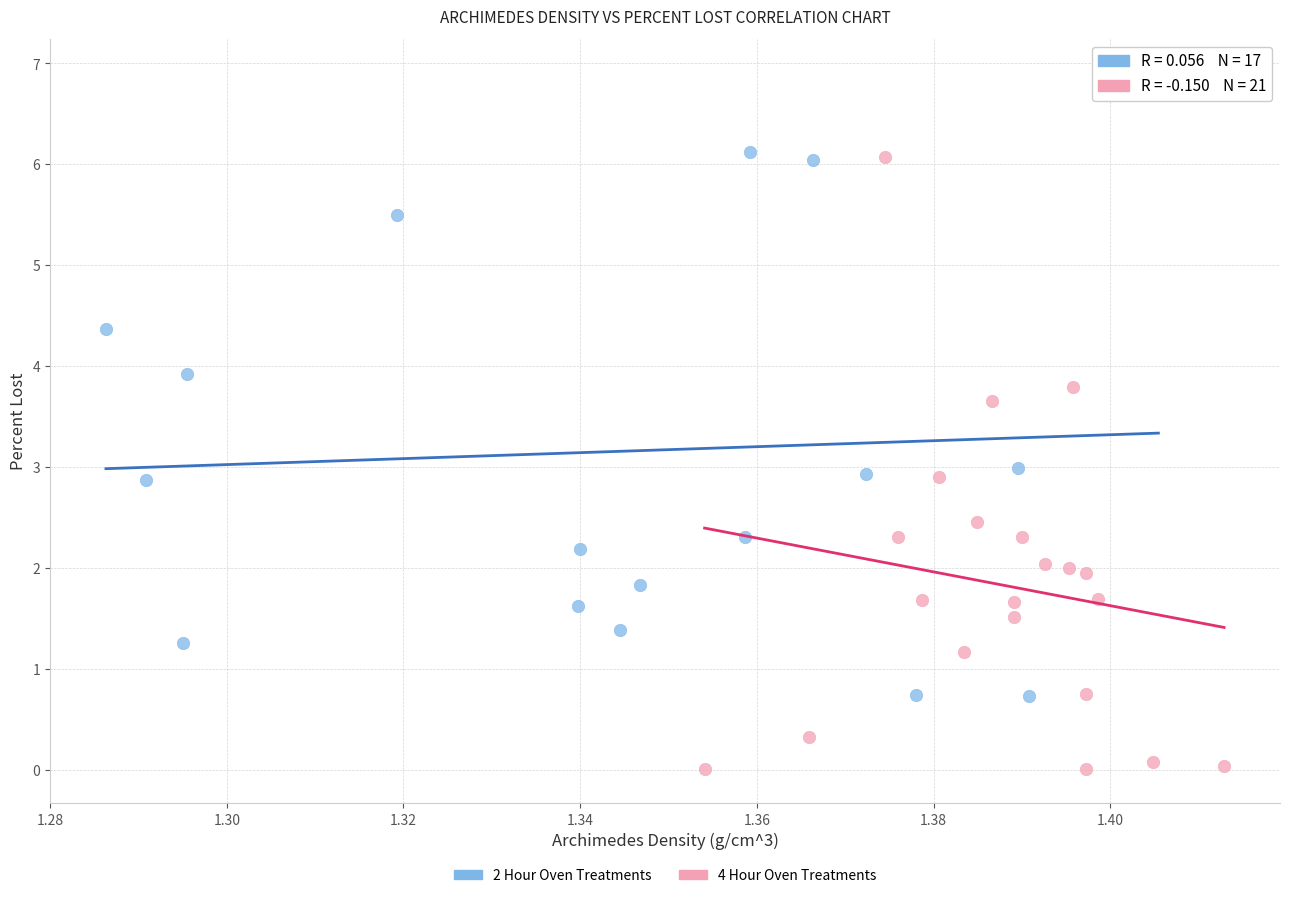

Which series contains the lowest Y value?

4 Hour Oven Treatments